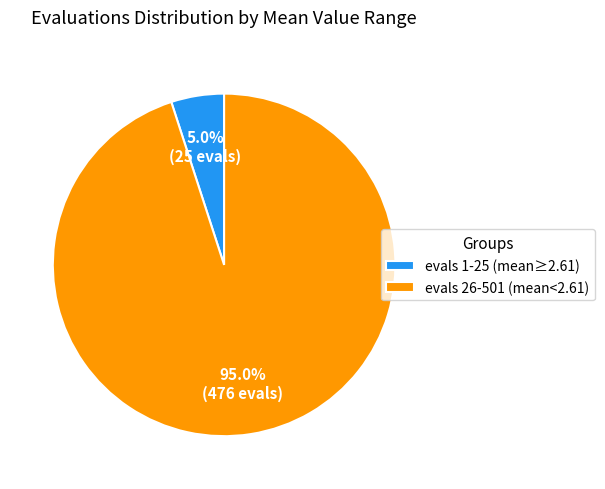

Does evals 26-501 (mean<2.61) account for over 50% of the chart?

Yes